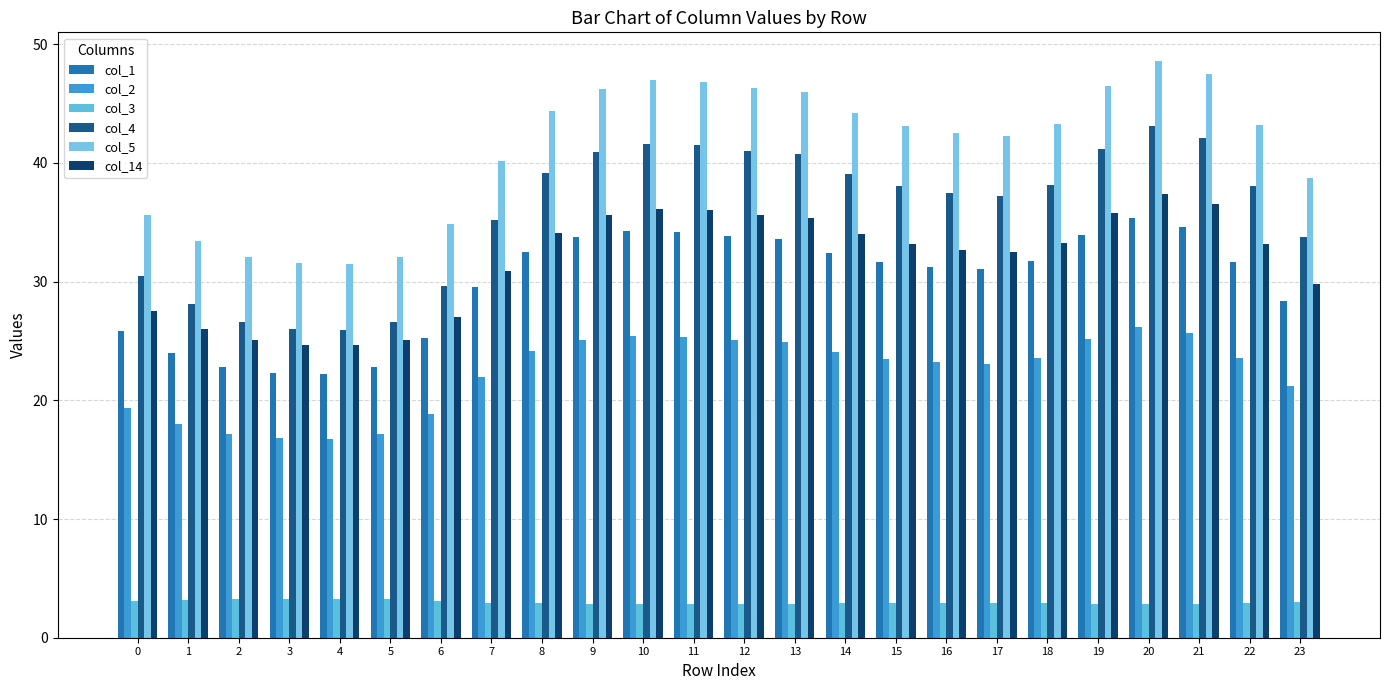

List the labels in order of col_3 value, largest first.

4, 3, 5, 2, 1, 6, 0, 23, 7, 17, 16, 15, 22, 18, 14, 8, 13, 9, 12, 19, 11, 10, 21, 20